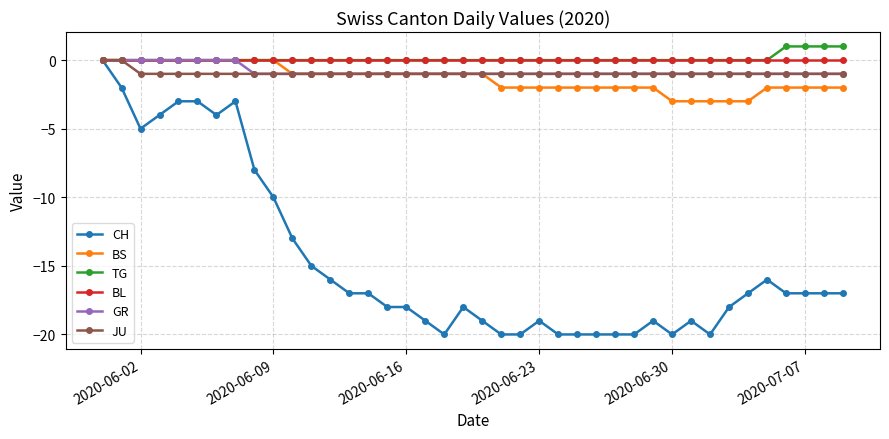

Which series has the largest range (max minus min)?

CH